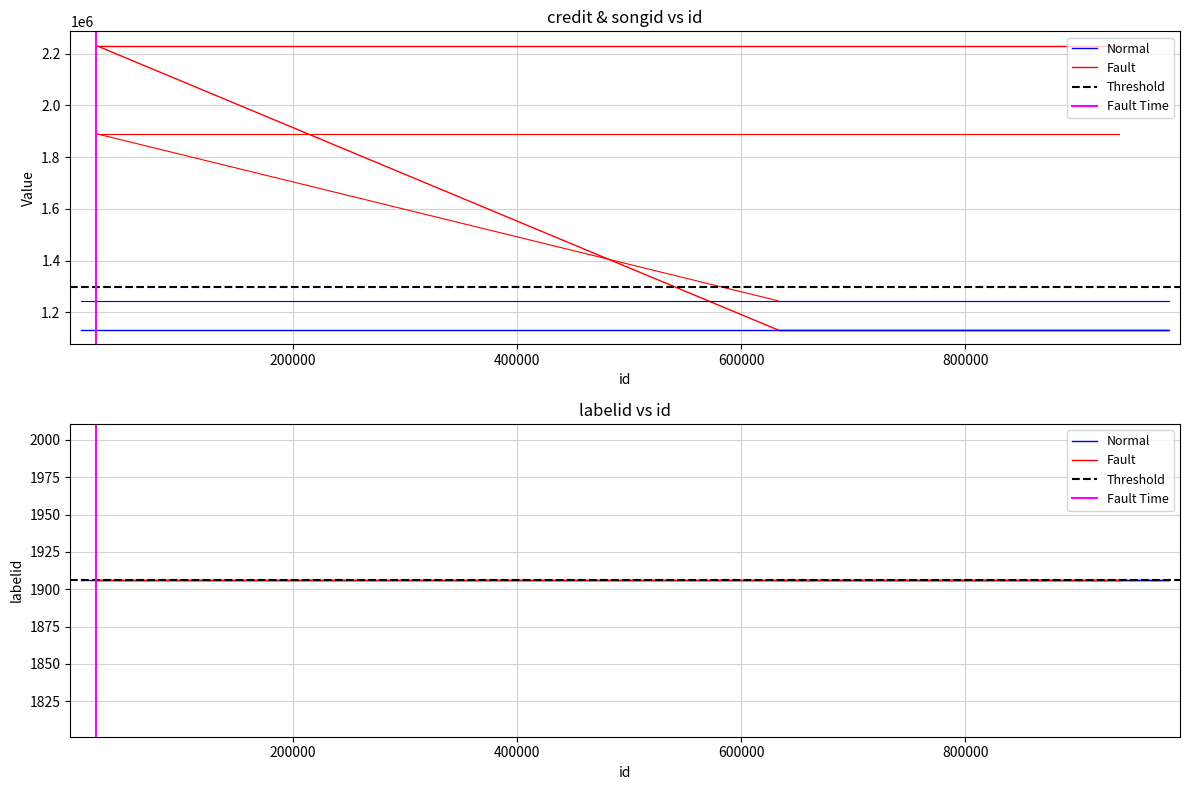

Does the chart display data point markers on the line(s)?

No